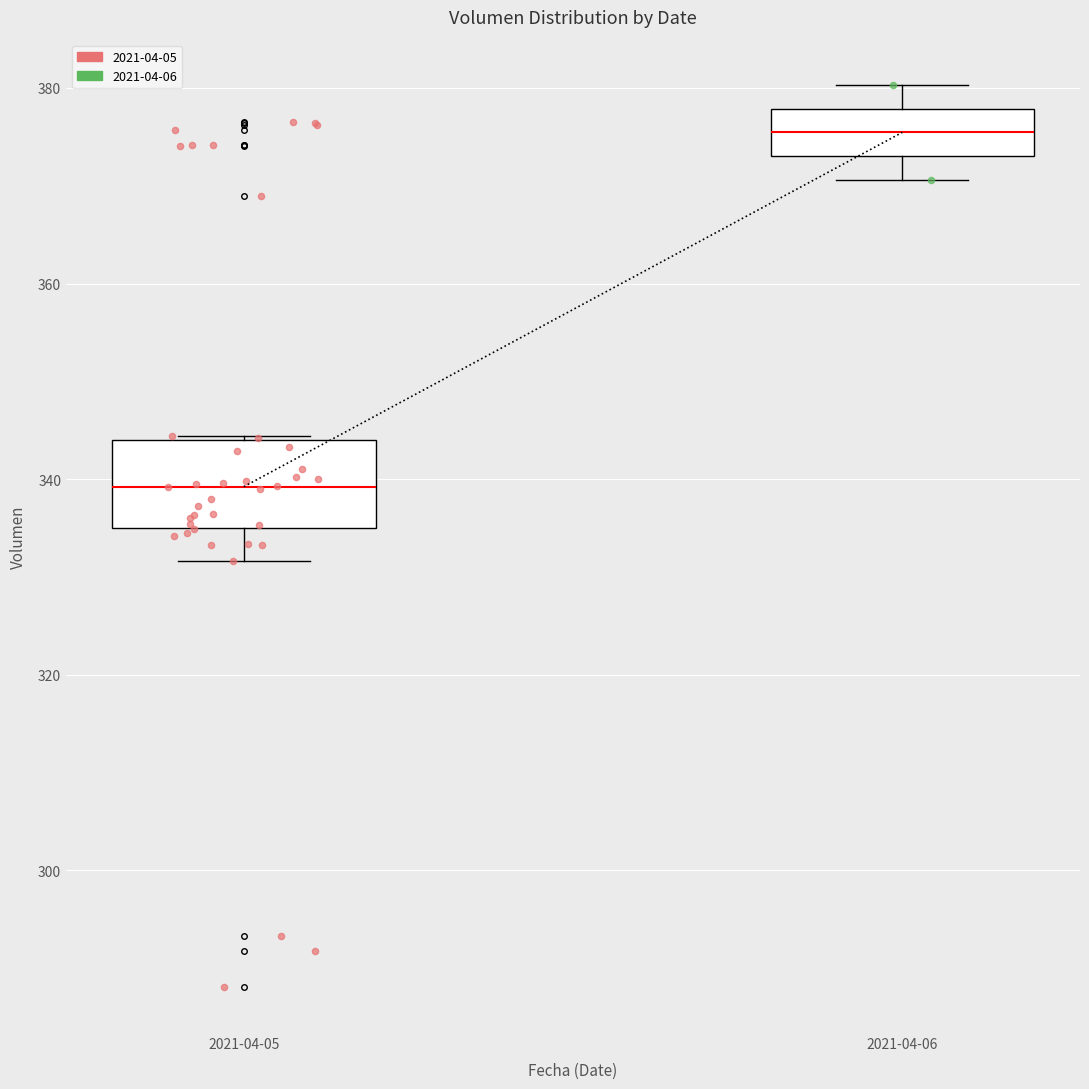

Which box has the highest median line?

2021-04-06